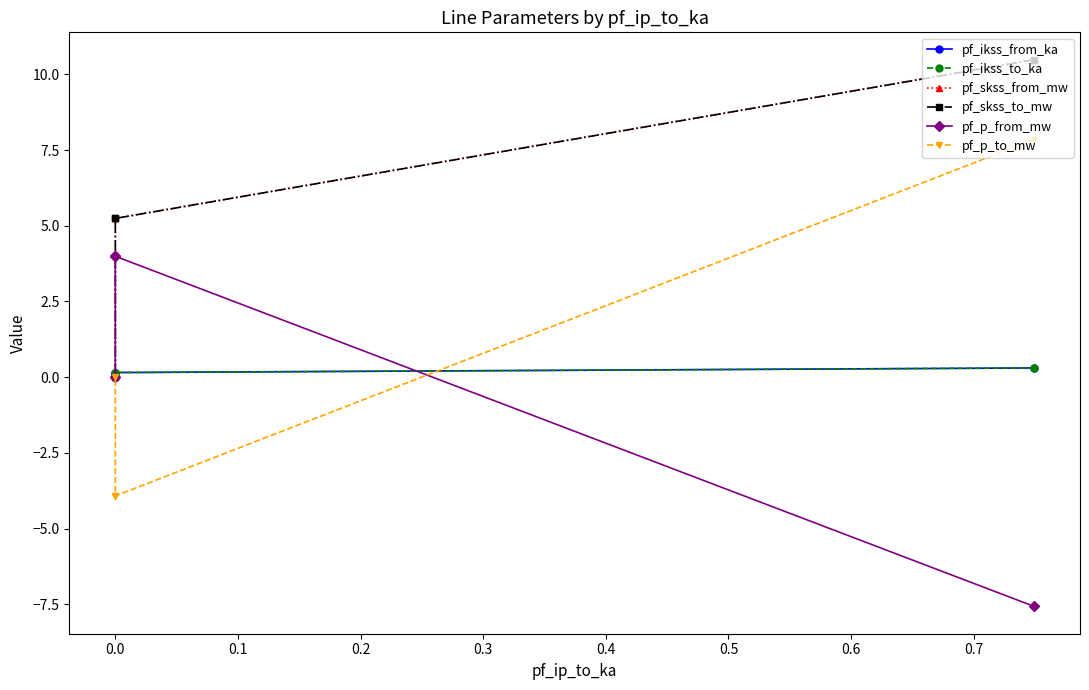

Which series has the largest total across all categories?

pf_skss_from_mw